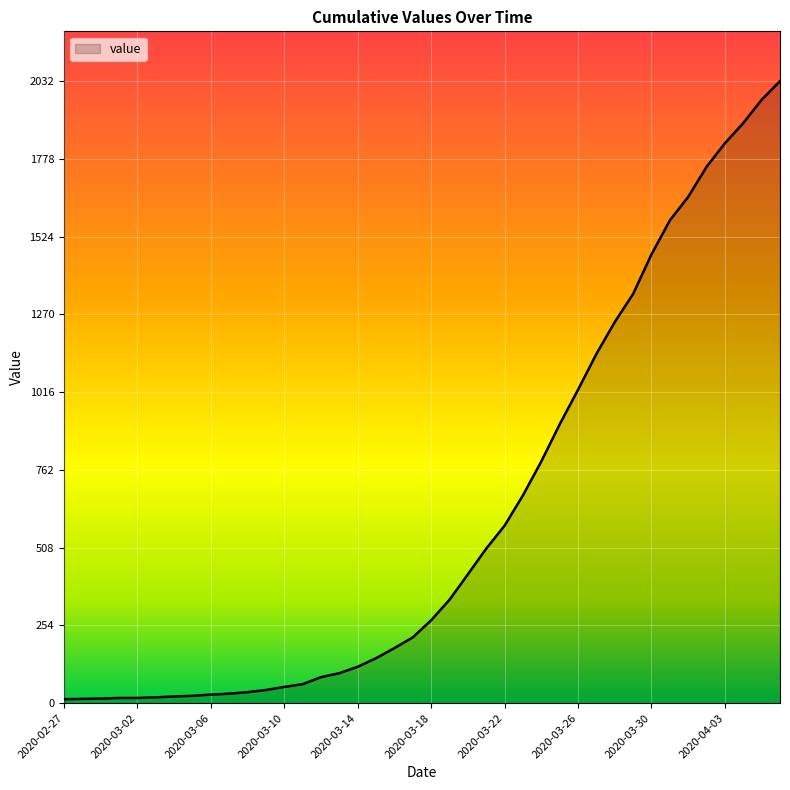

What is the greatest value displayed?

2032